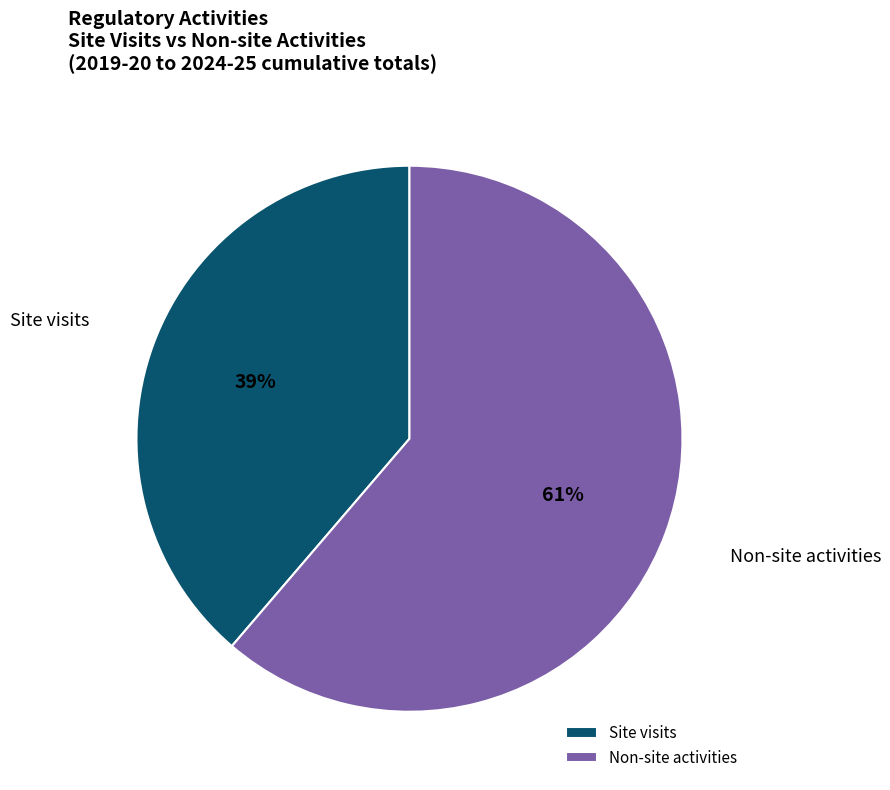

Do Non-site activities and Site visits together represent more than half of the pie?

Yes